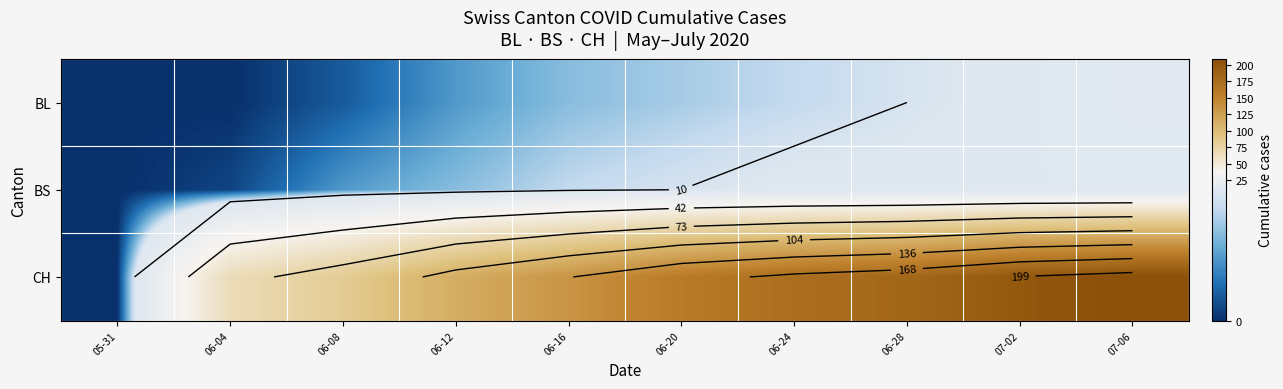

Which series has the largest range (max minus min)?

CH